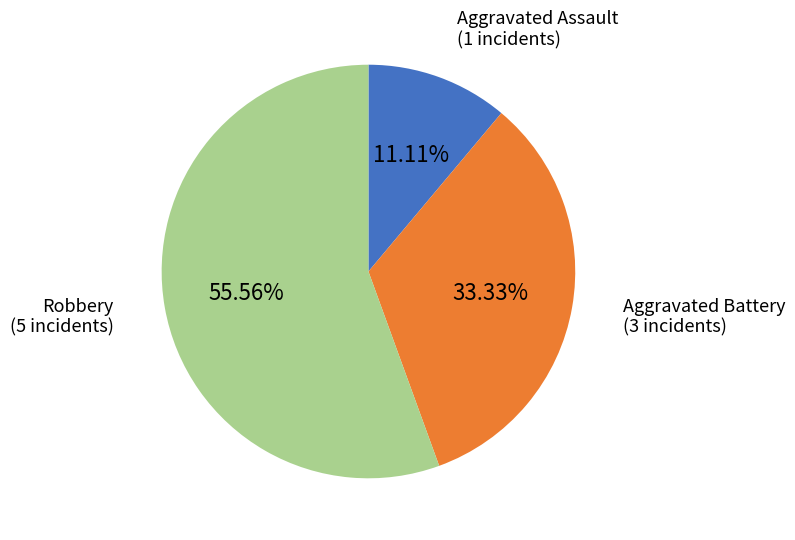

Is it true that Aggravated Battery is 33% of the pie?

True